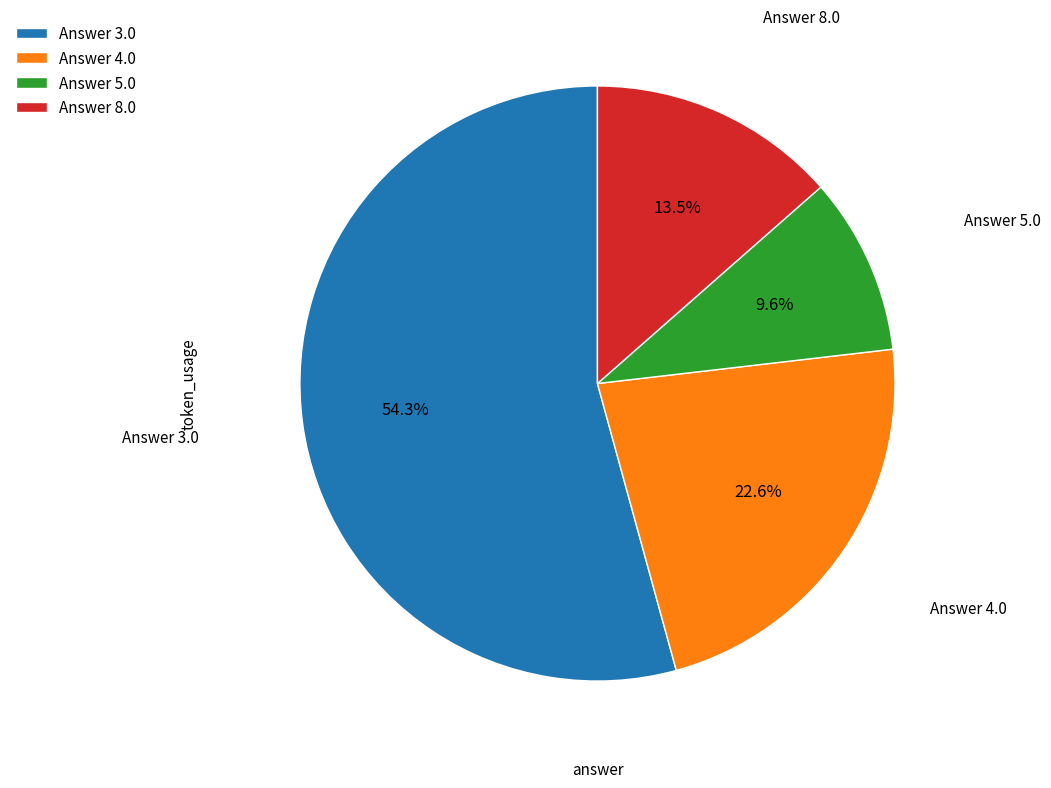

How many slices are in this pie chart?

4